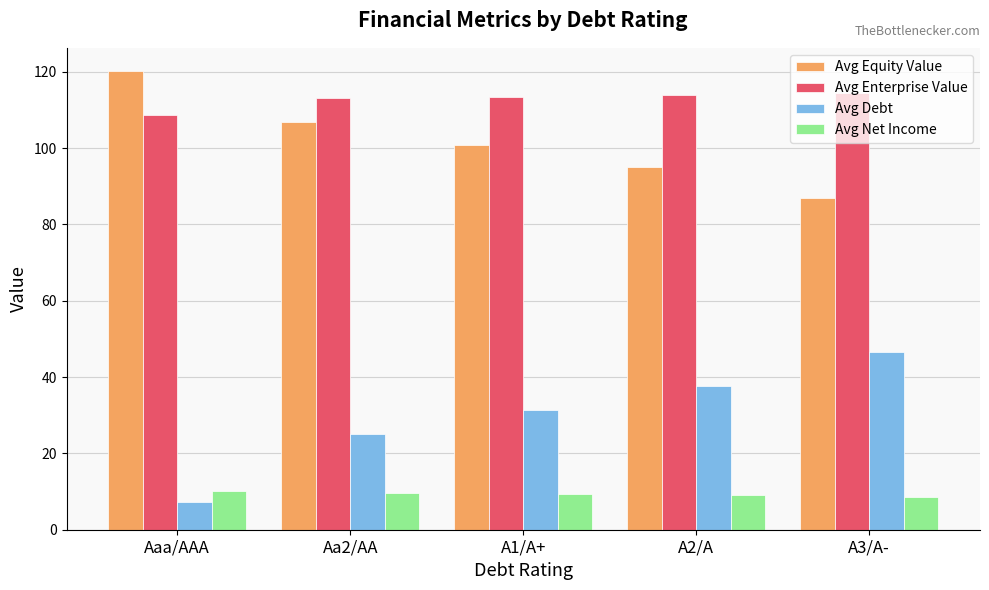

Which series has the largest total across all categories?

Avg Enterprise Value